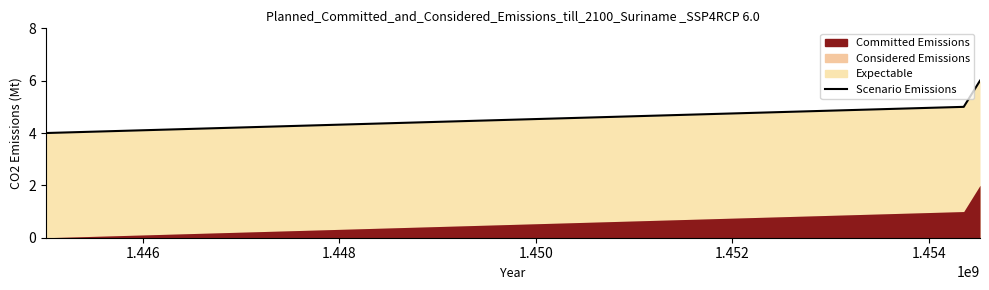

True or false: the data shows 6 at 1.444.

False